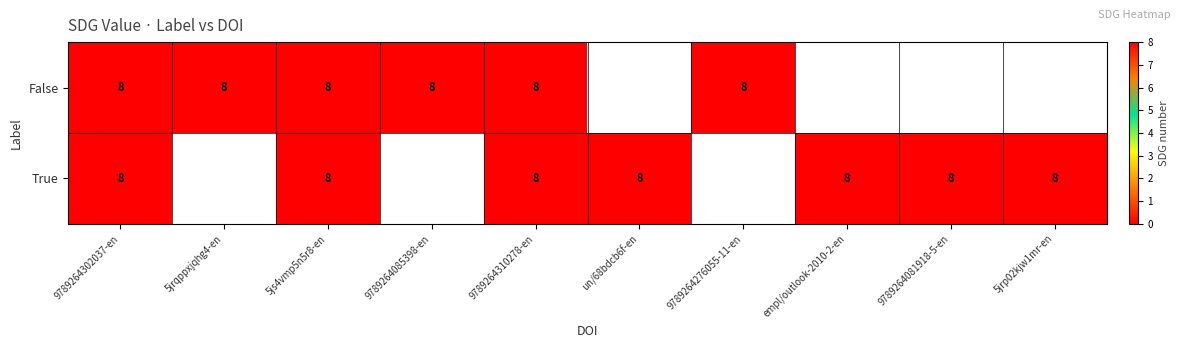

True or false: True has a value of 12 at 5js4vmp5n5r8-en.

False